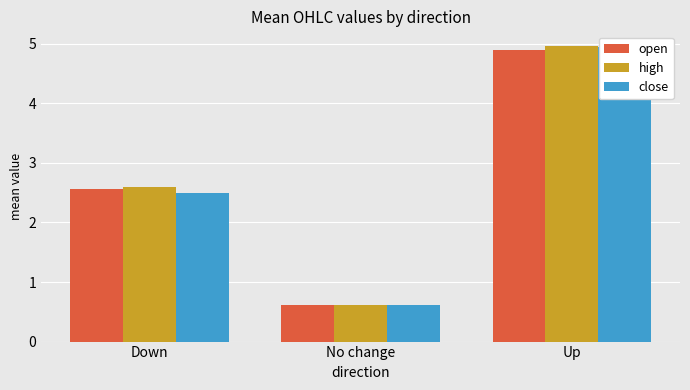

How many high values are between 0 and 4?

2